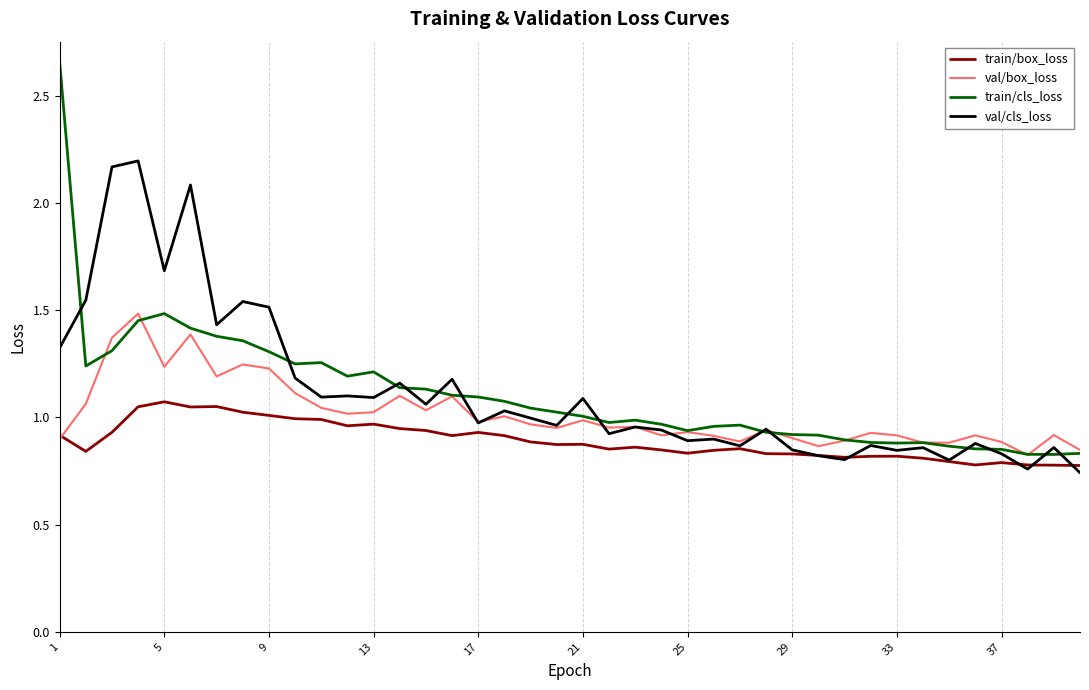

After their last crossing, which series has the higher values: val/cls_loss or train/box_loss?

train/box_loss